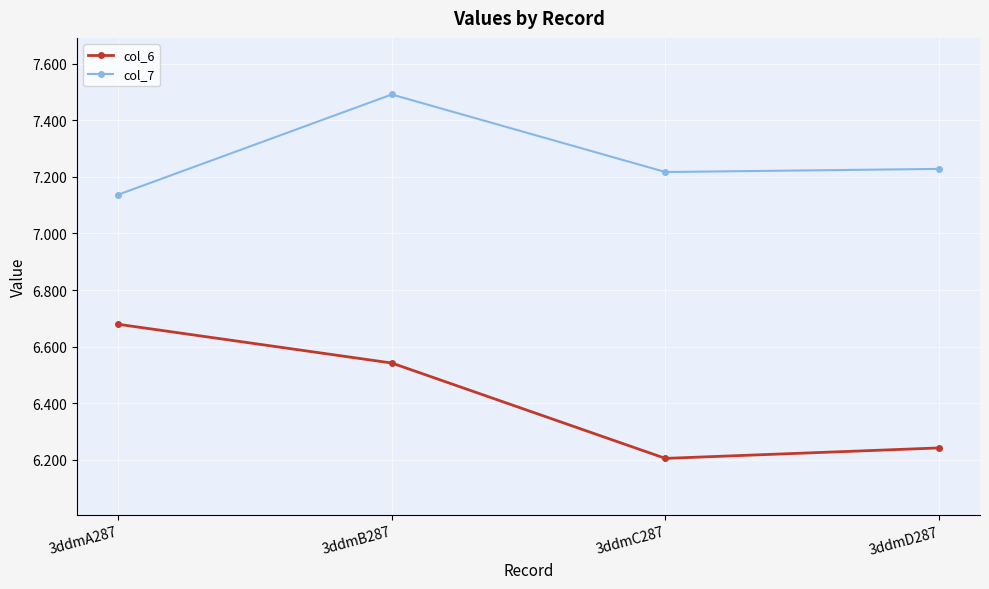

The col_6 series shows 2.5 at 3ddmD287. True or false?

False